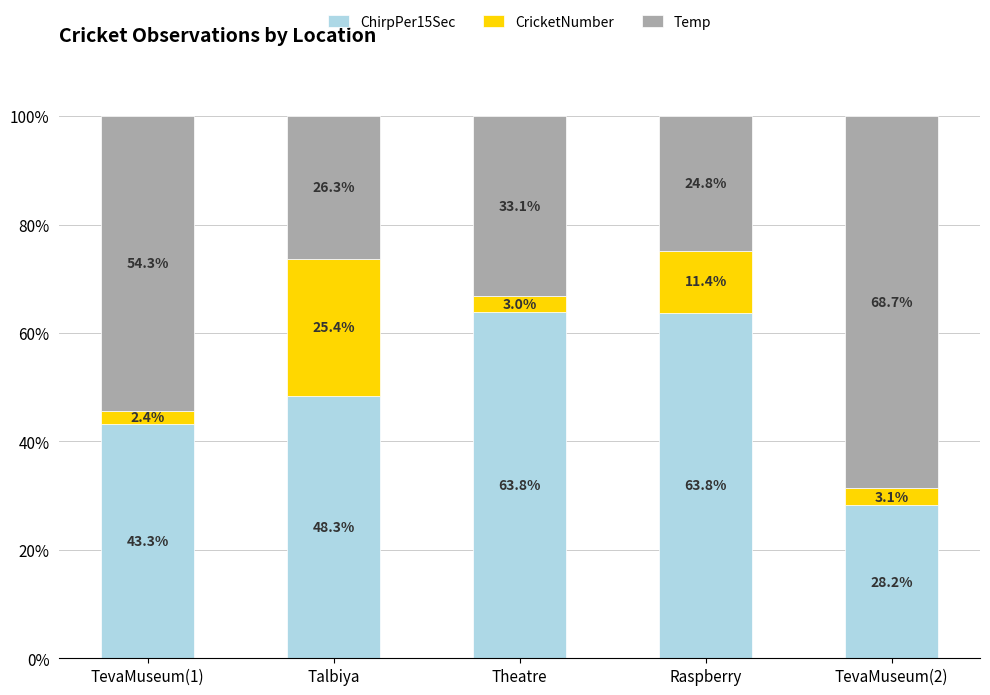

What is the sum of all ChirpPer15Sec values?

247.4